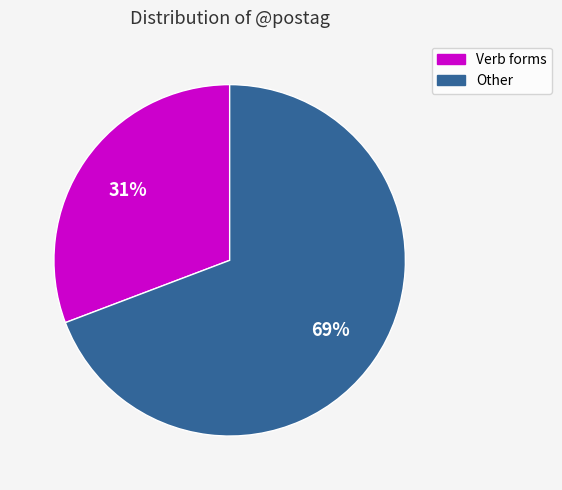

Which slice is the smallest?

Verb forms